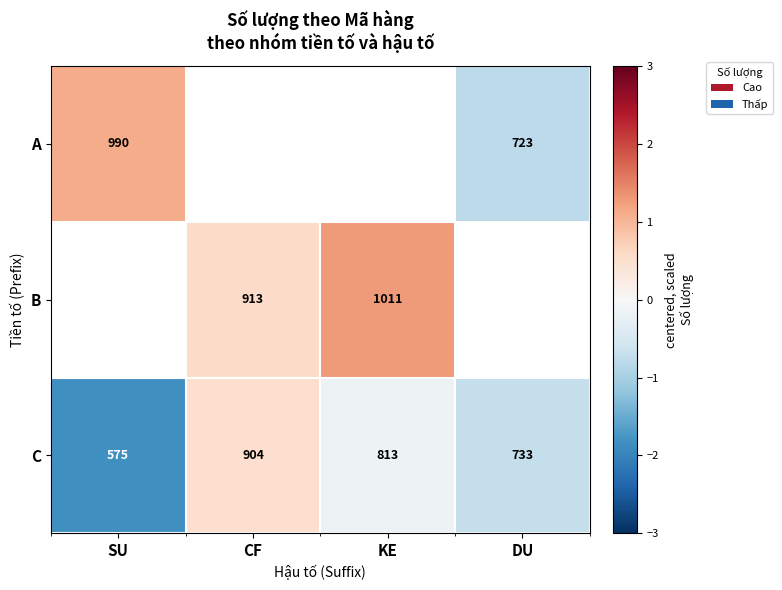

At which label does C reach its minimum?

SU